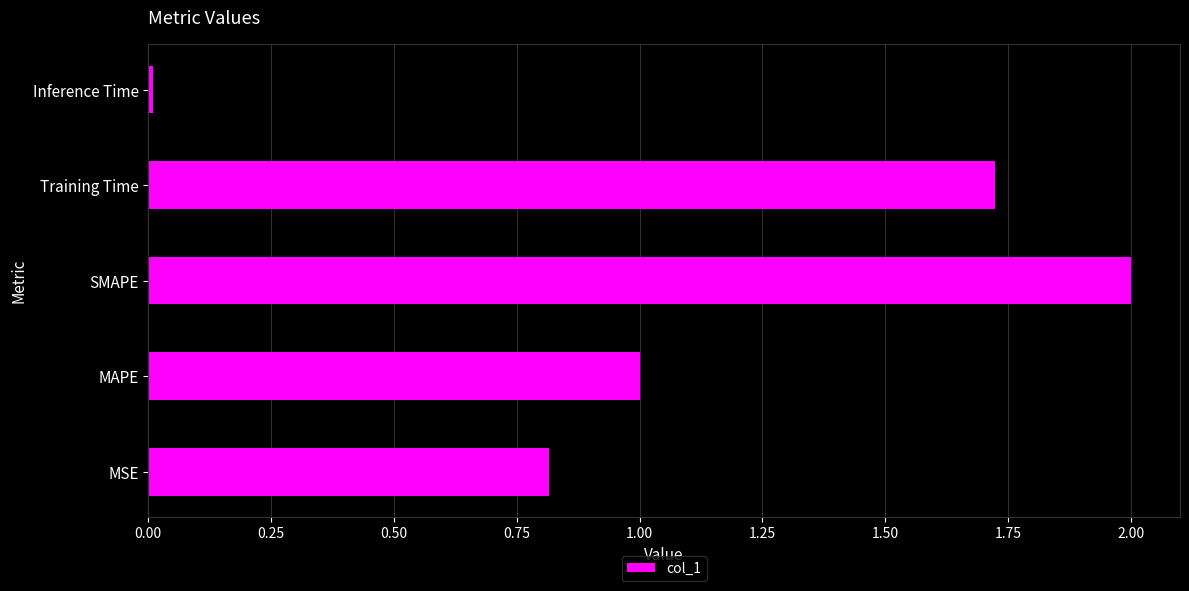

Is it true that the value at MSE is 0.6?

False